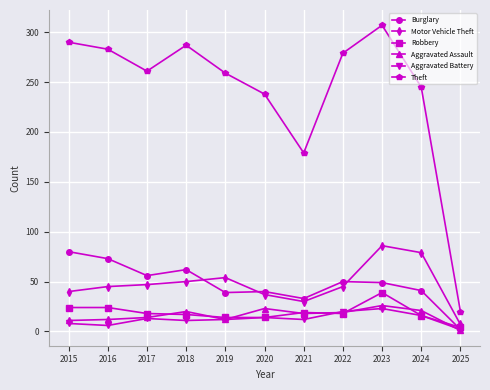

What is the sum of the Aggravated Battery values at 2019 and 2015?

20